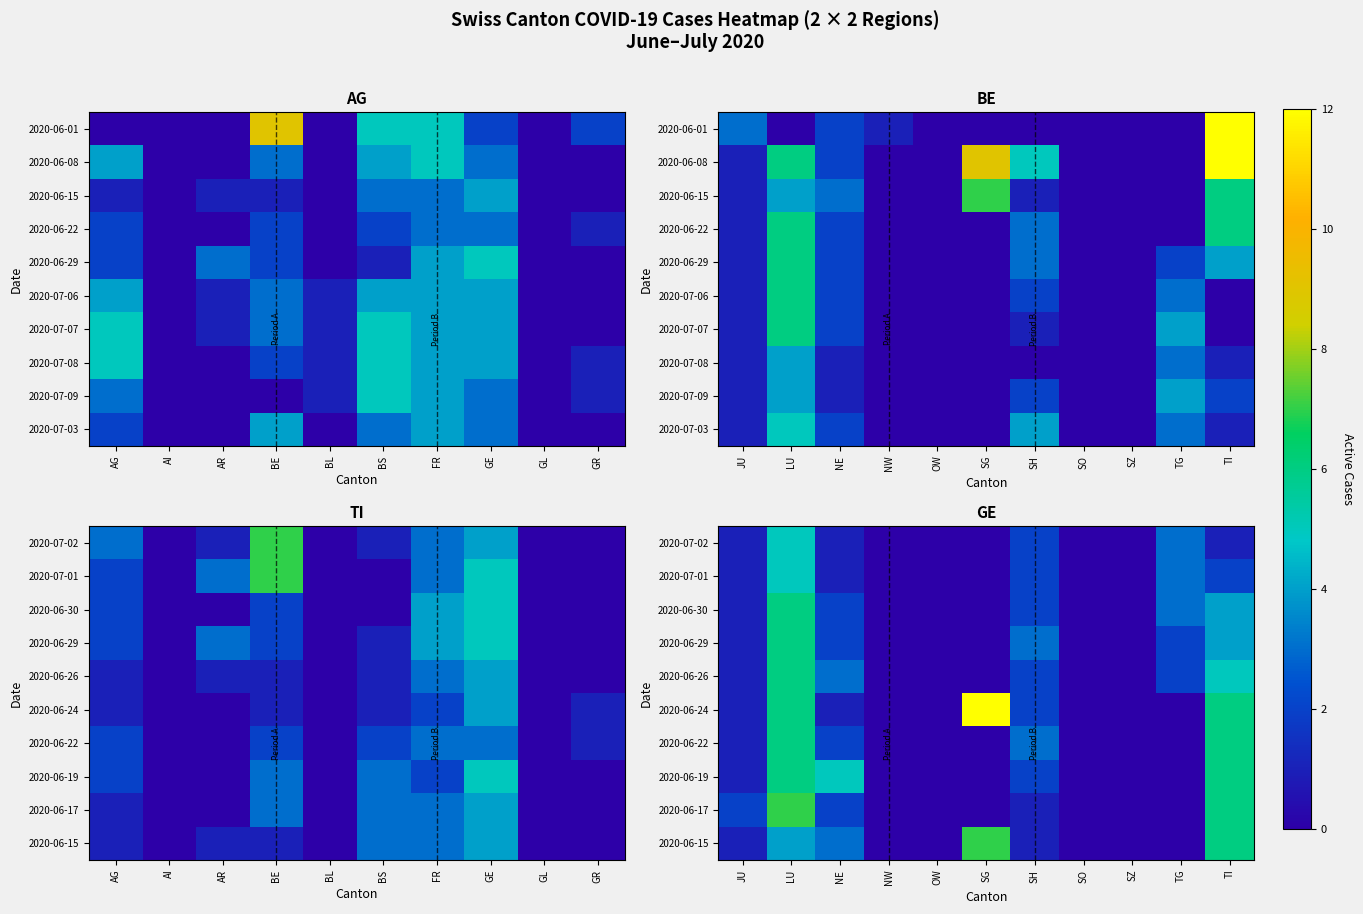

What is the difference between the highest and lowest values at NE?

4